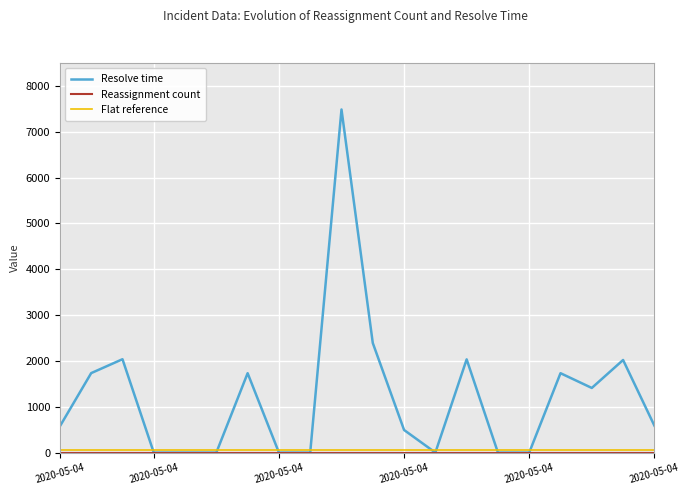

How many lines are shown in the chart?

3